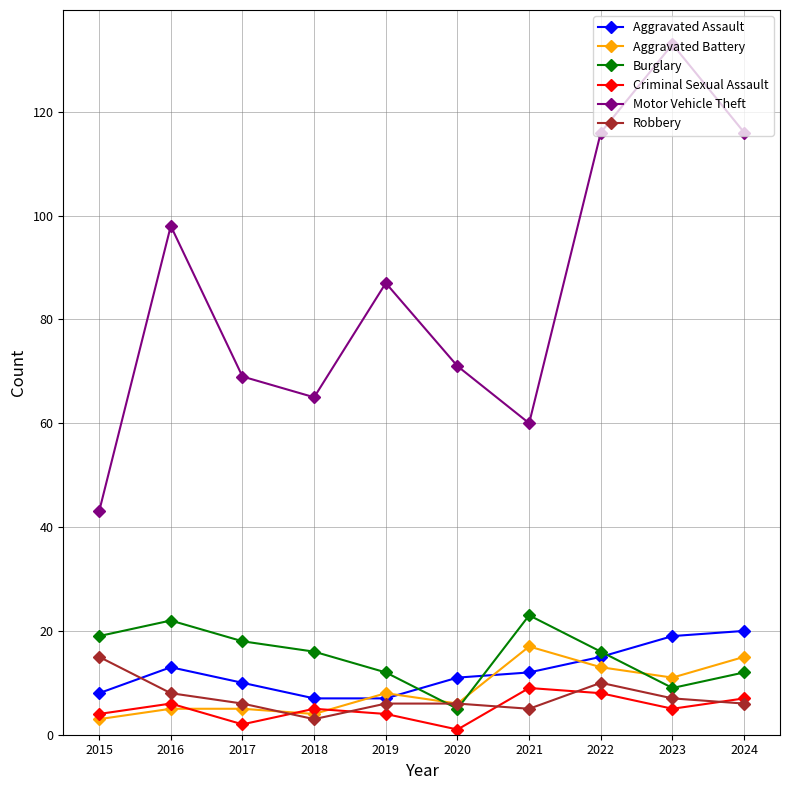

What is the difference between the Aggravated Battery values at 2021 and 2023?

6